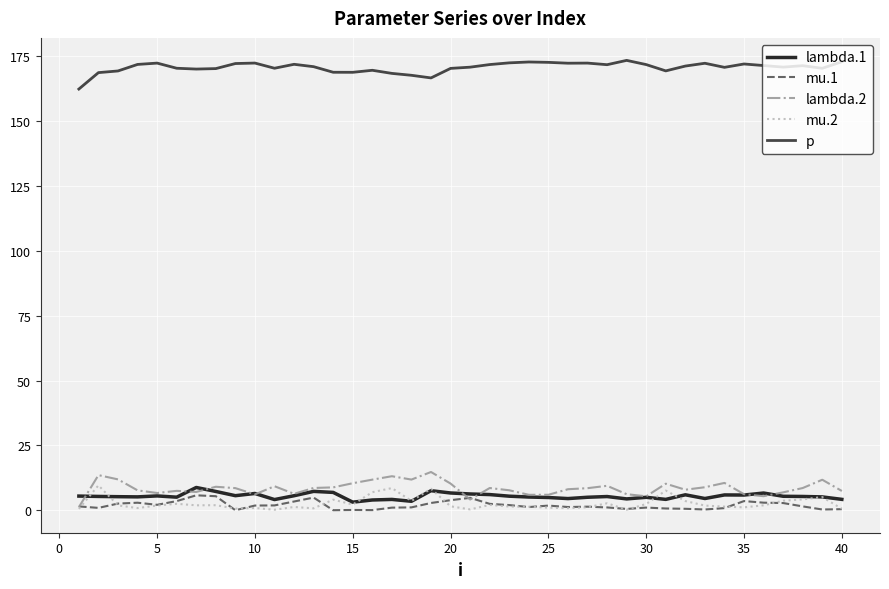

What is the difference between the maximum and second lowest values in the mu.1 series?

5.7